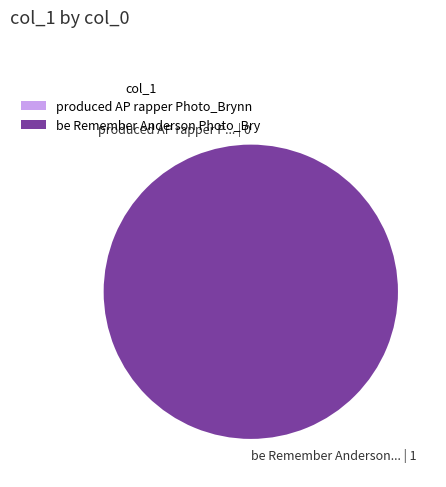

Which slice represents more than half of the pie?

be Remember Anderson Photo_Brynn costs